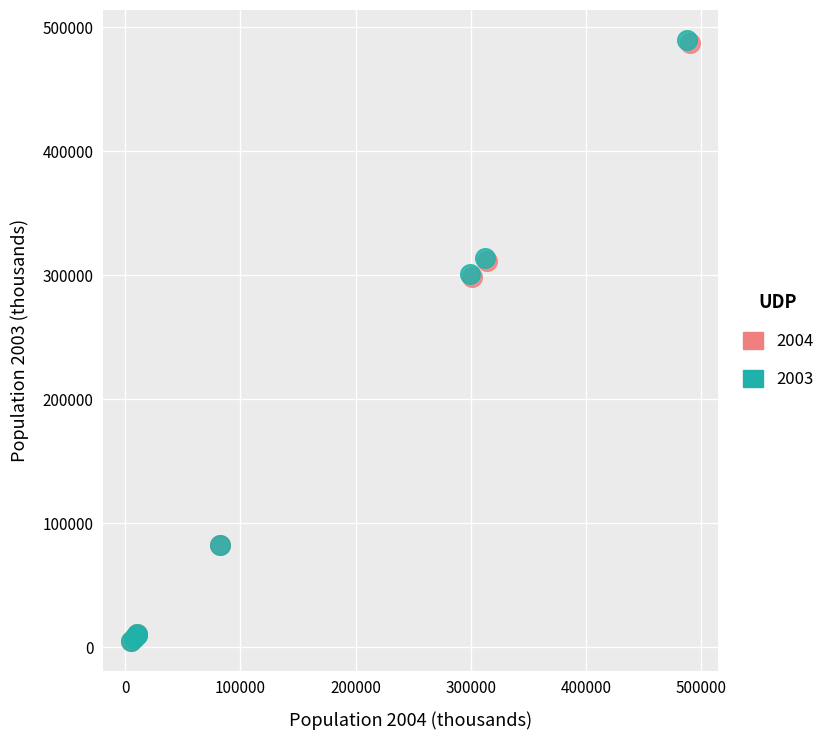

Which series has the widest spread of Y values?

2003